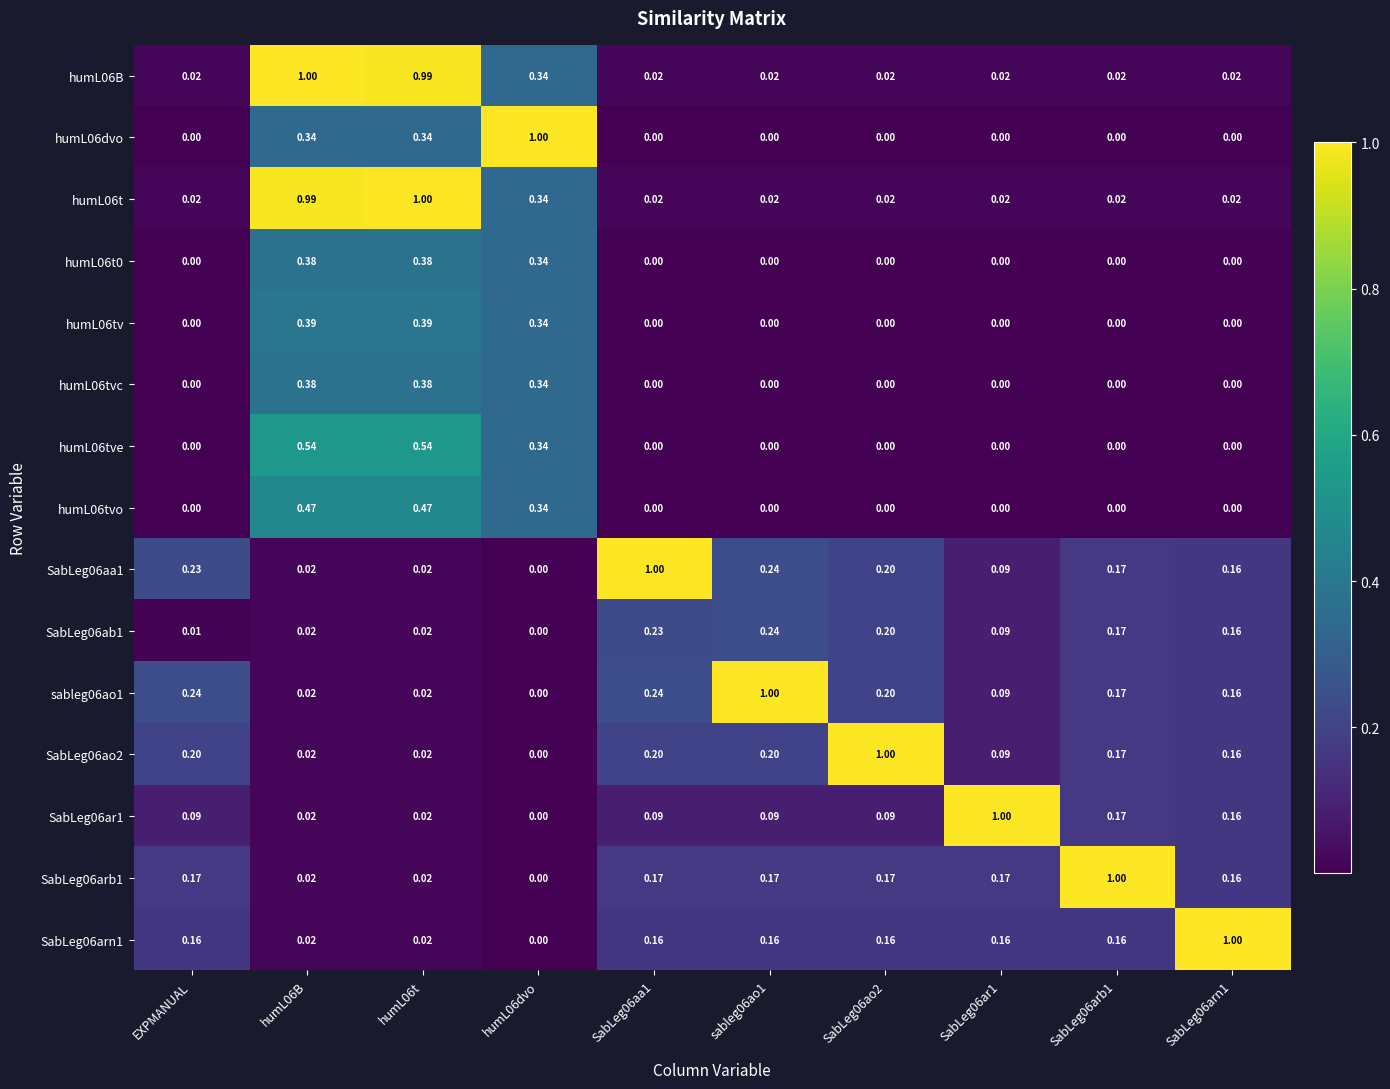

Is the value of humL06B at SabLeg06ao2 greater than the value of humL06tvo at SabLeg06arn1?

Yes